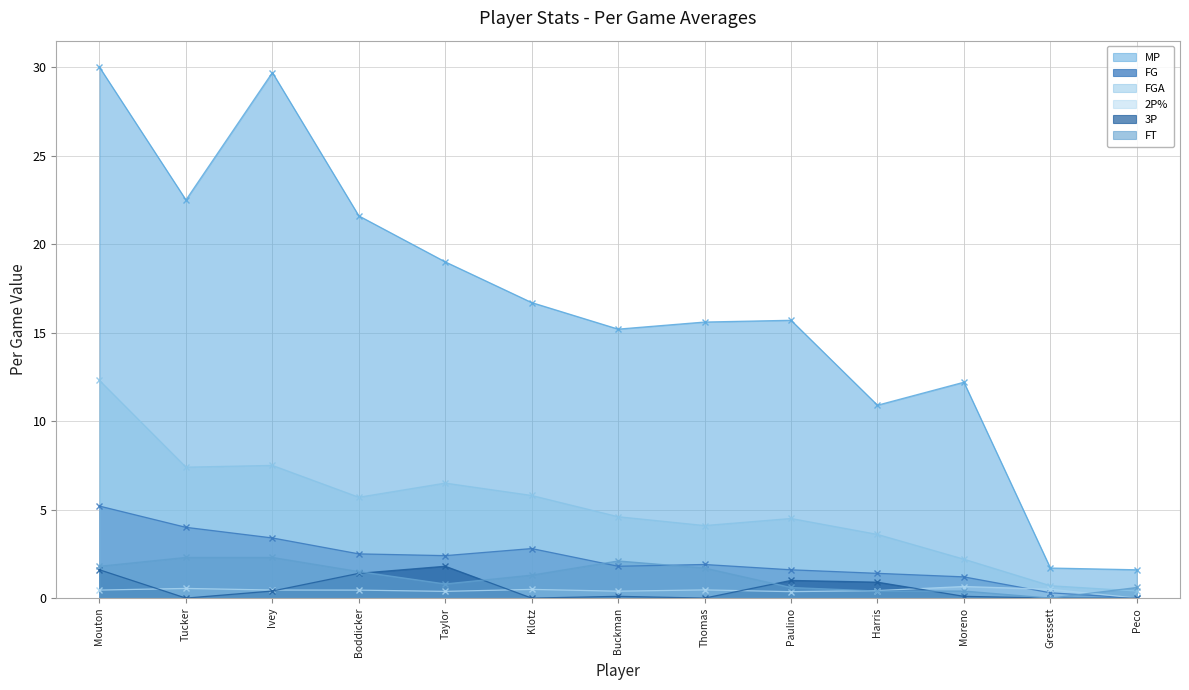

Where does the FT series first go above 1?

Mouton